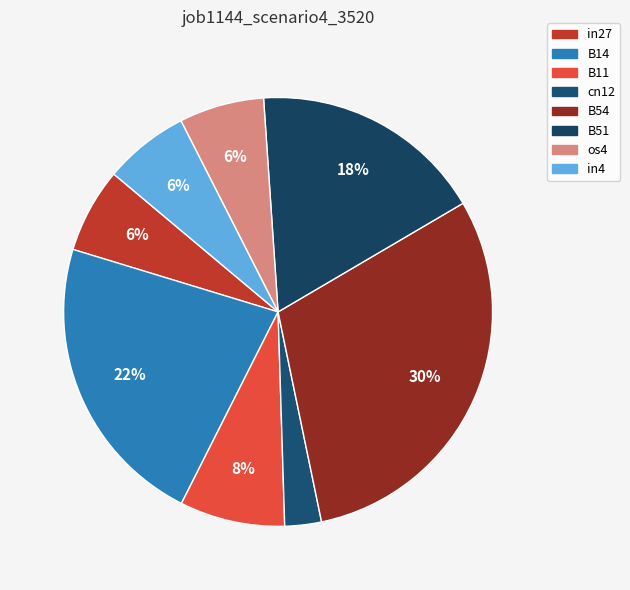

Count the number of slices in the pie.

8